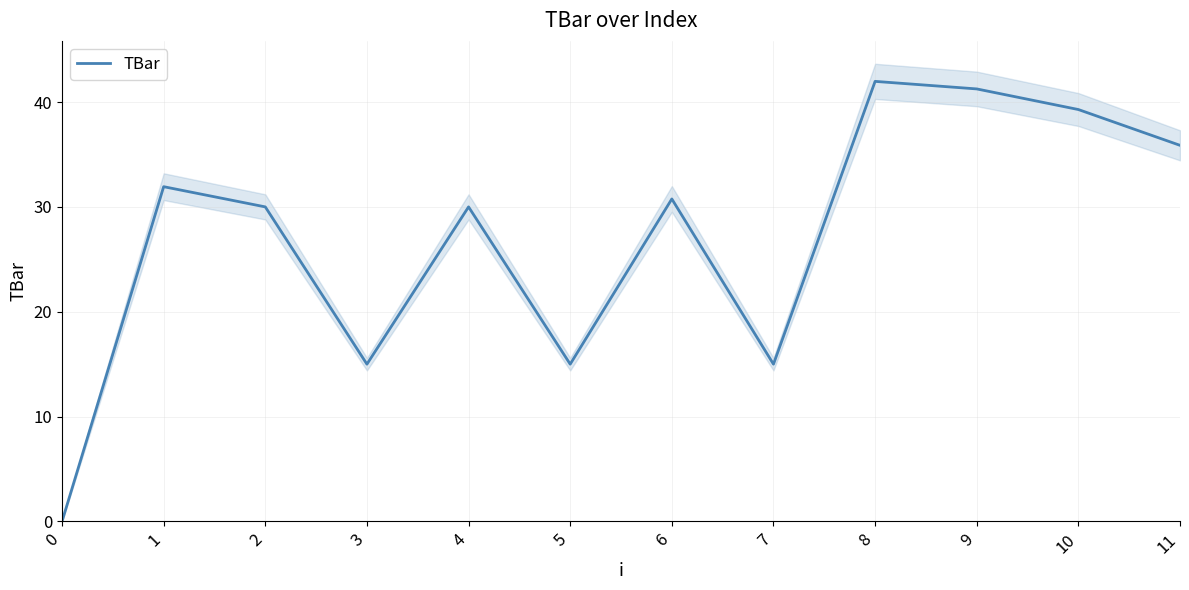

The chart shows a value of 31.9 at 1. True or false?

True